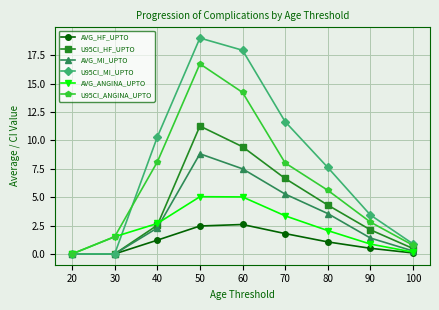

How many values in the U95CI_HF_UPTO series are below 2?

3